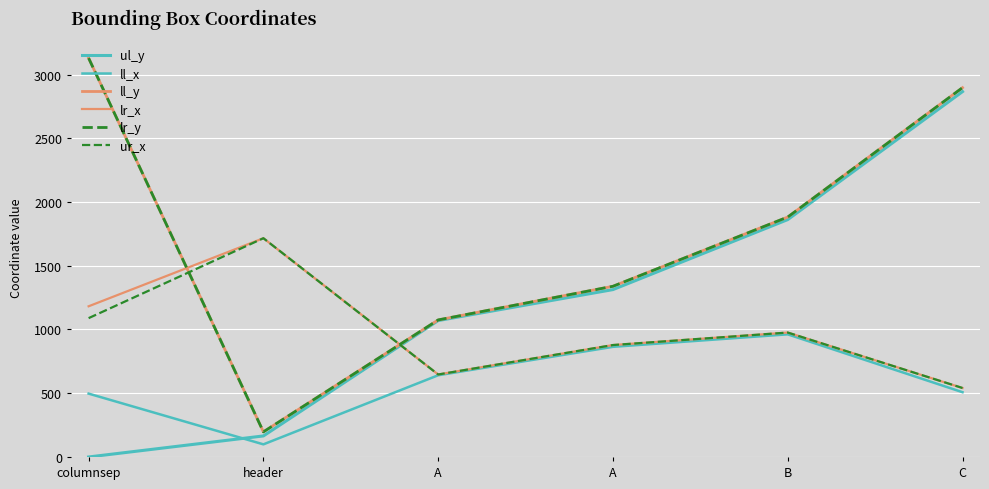

What is the label of the 4th point from the right?

A